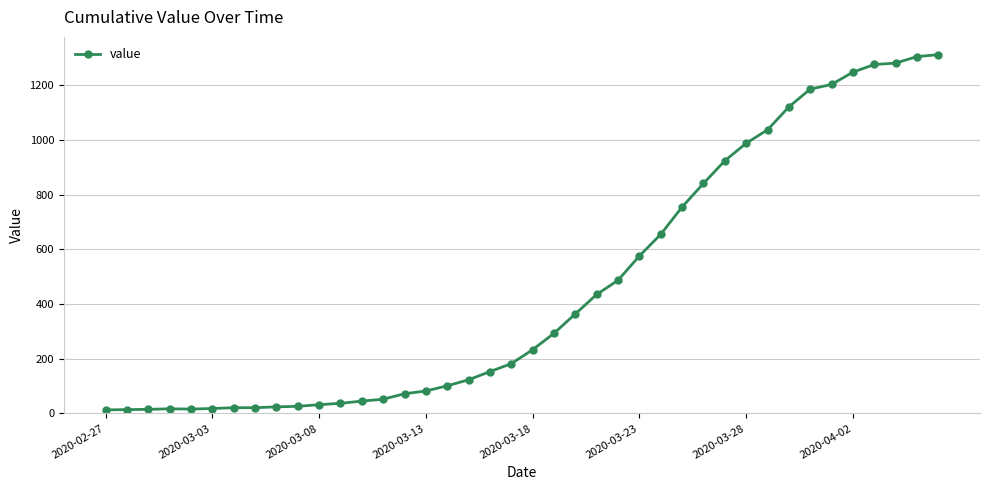

Is this an area chart (filled region under the line)?

No